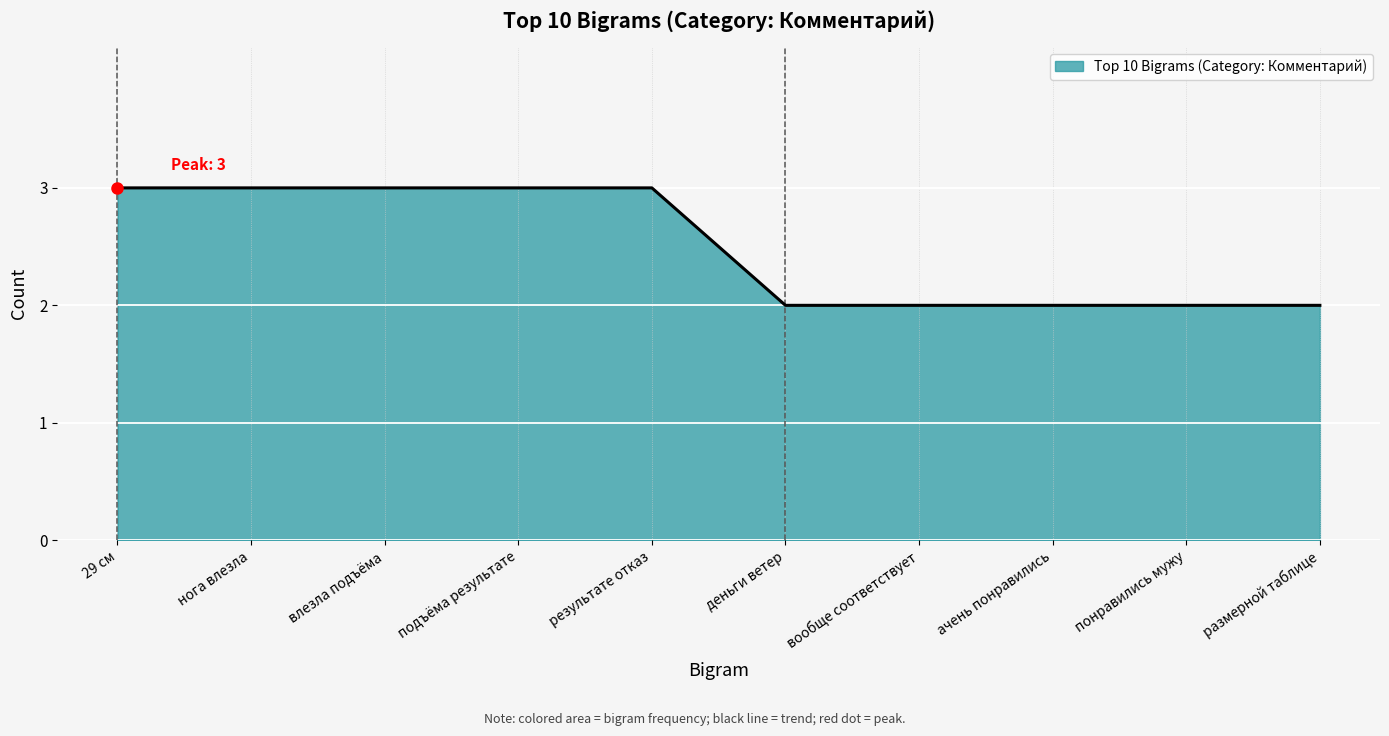

What is the change in value from результате отказ to размерной таблице?

-1